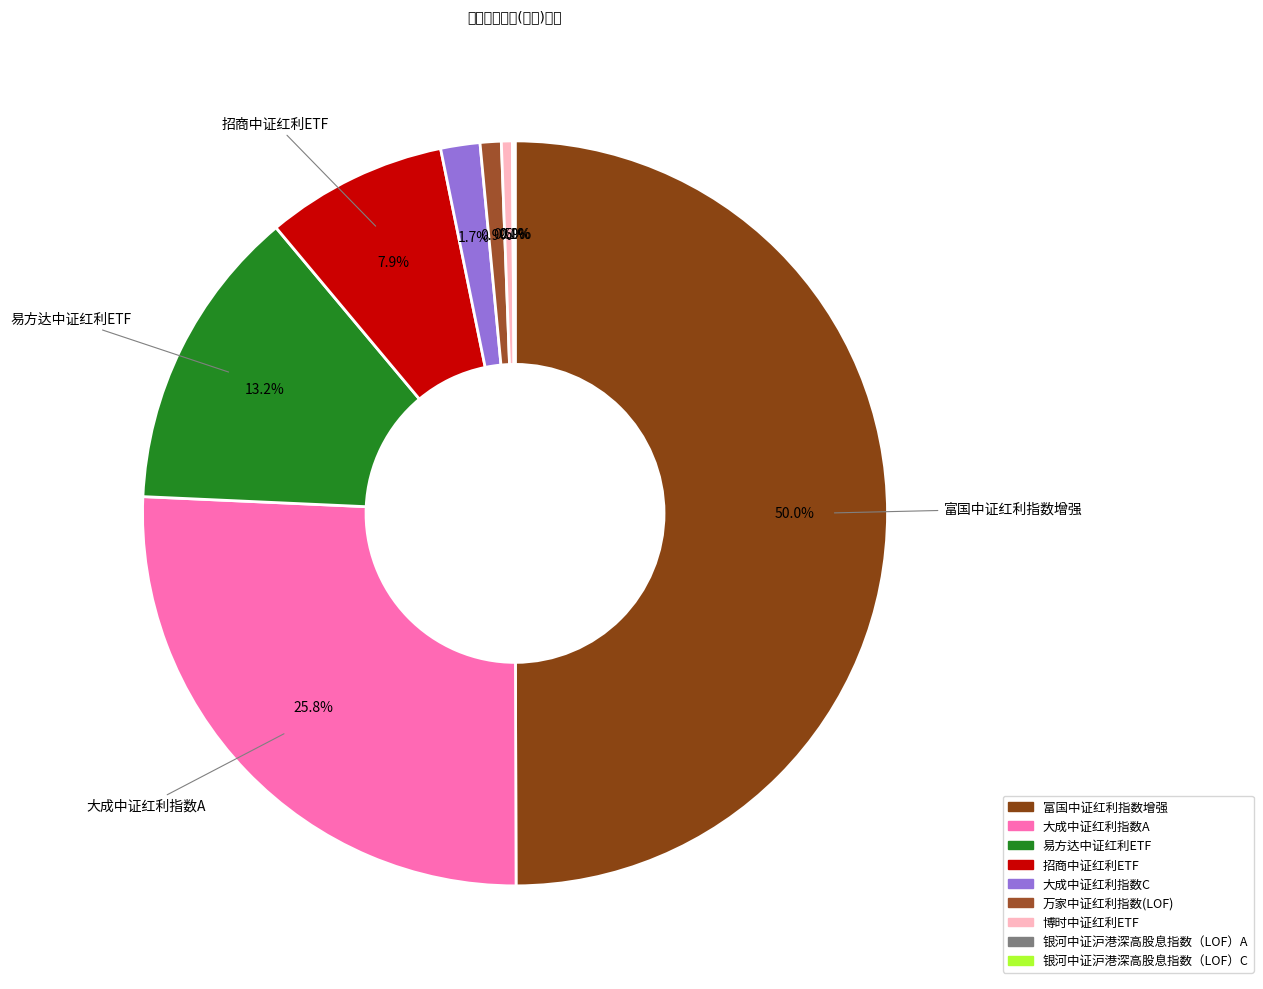

What percentage is the 万家中证红利指数(LOF) slice, to the nearest percent?

1%